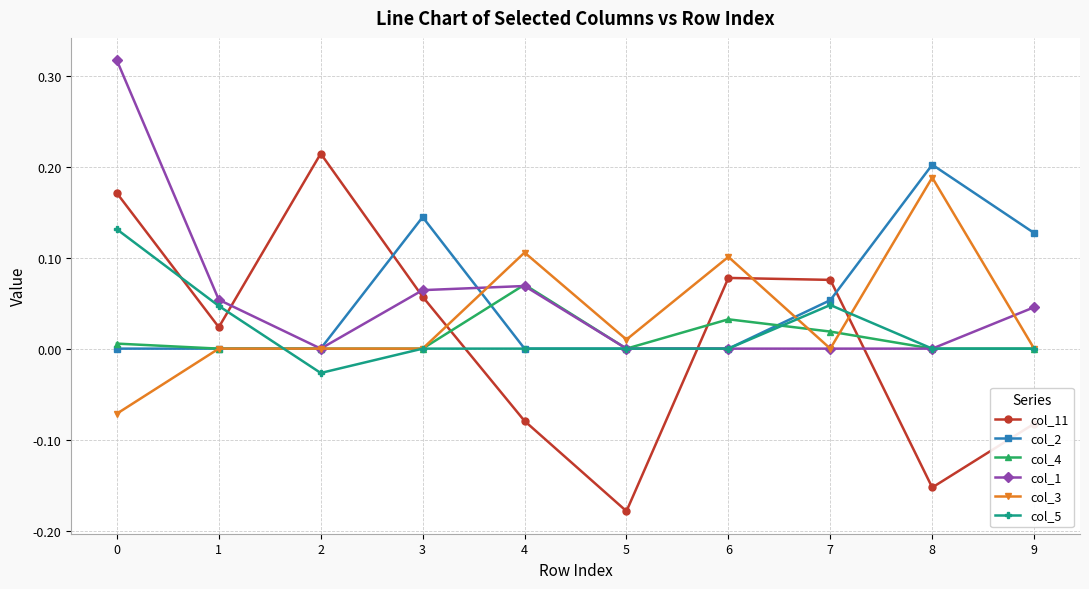

At which label does col_2 reach its peak?

8